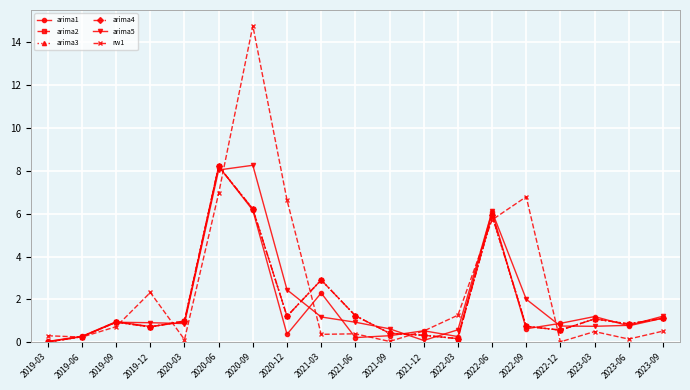

True or false: arima3 has a value of 5.9 at 2022-06.

True